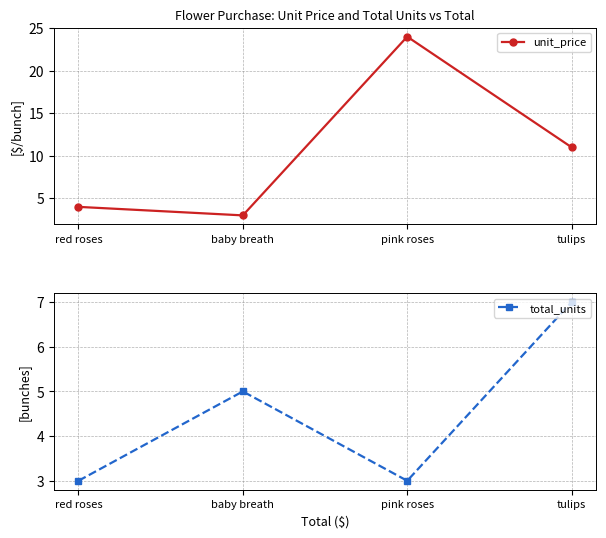

Is it true that total_units equals 1.4 at tulips?

False